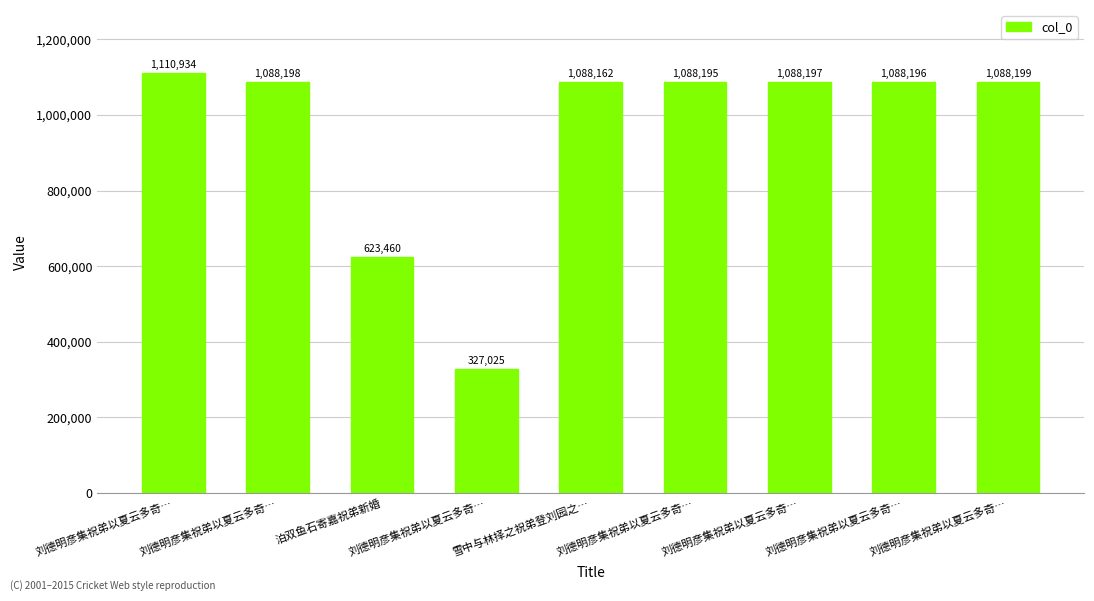

What is the sum of the values at 刘德明彦集祝弟以夏云多奇… and 刘德明彦集祝弟以夏云多奇…?

2199130